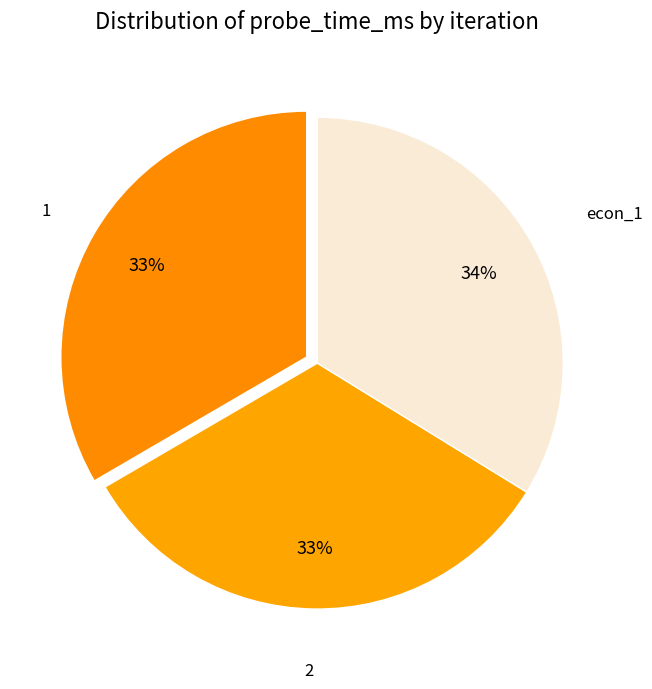

To the nearest percent, what percentage of the pie is 2?

33%